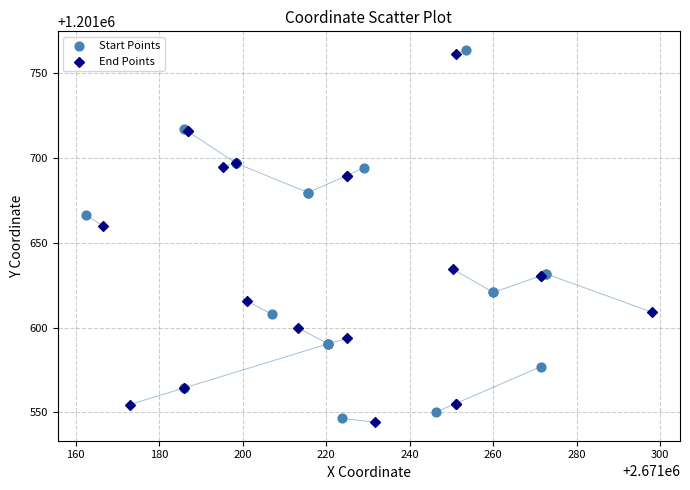

What are all the series names shown in the legend?

Start Points, End Points